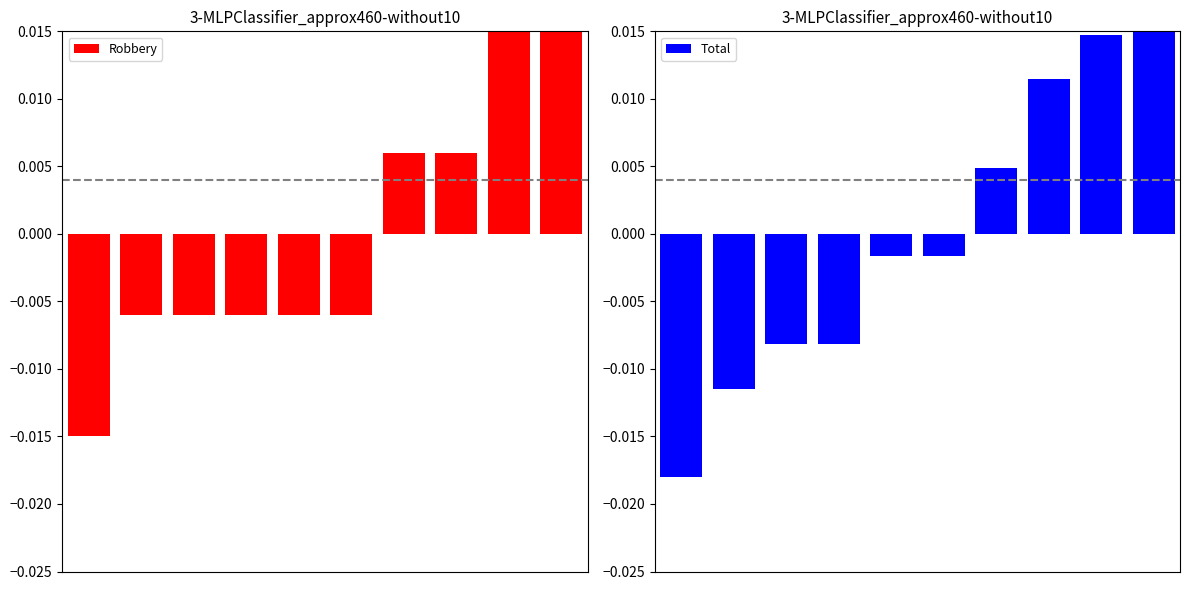

How many bars are there in total?

20